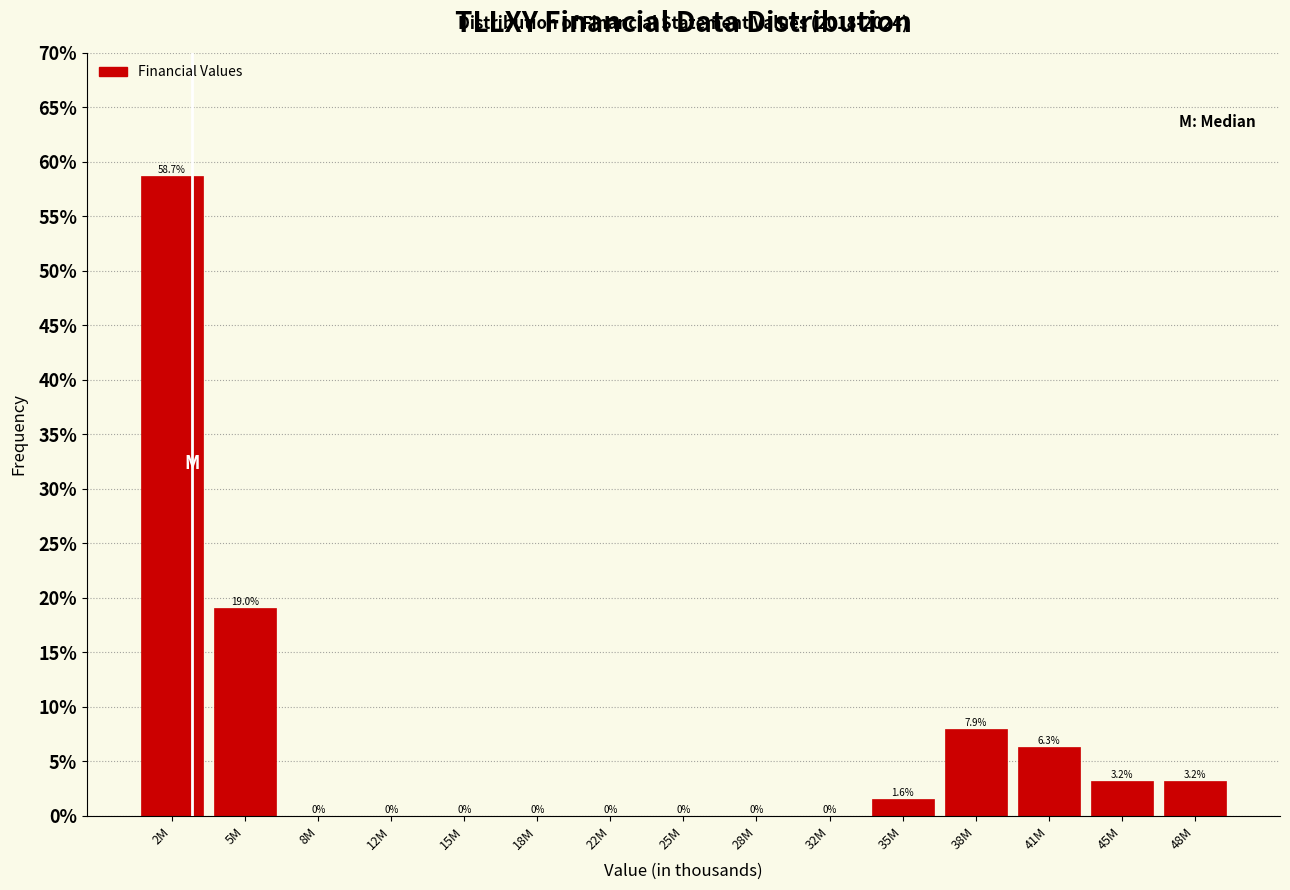

Reading left to right, transcribe all the data shown in this chart.

2M=58.7	5M=19.0	8M=0.0	12M=0.0	15M=0.0	18M=0.0	22M=0.0	25M=0.0	28M=0.0	32M=0.0	35M=1.6	38M=7.9	41M=6.3	45M=3.2	48M=3.2